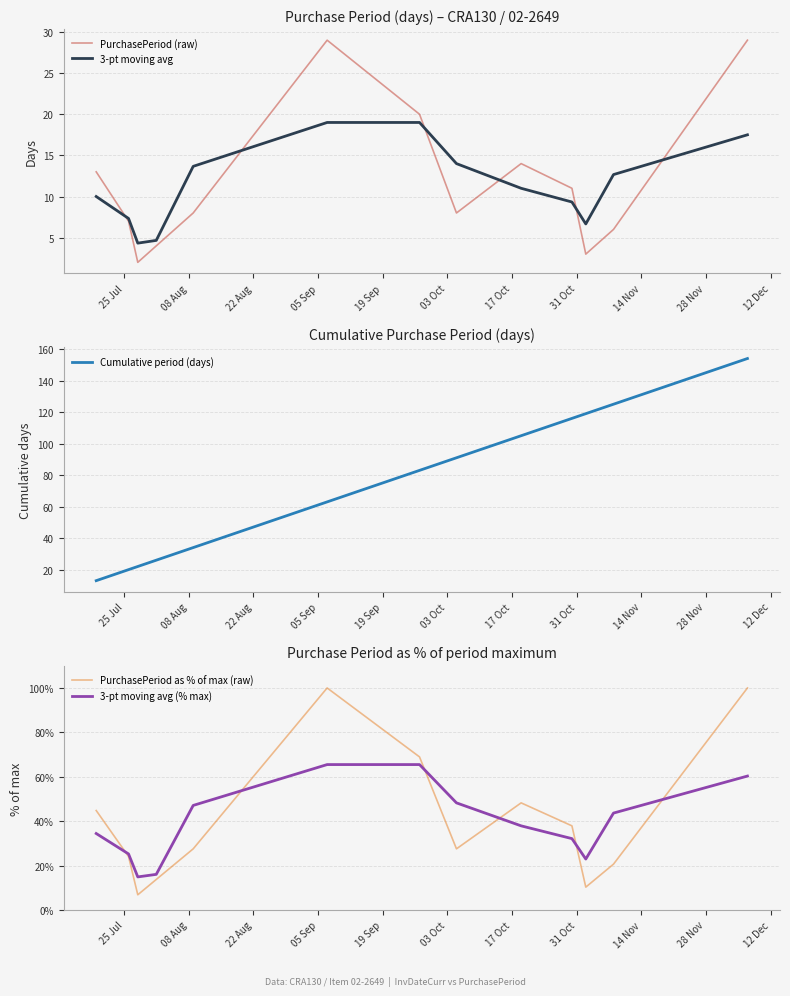

What is the minimum value for PurchasePeriod (raw)?

2.0